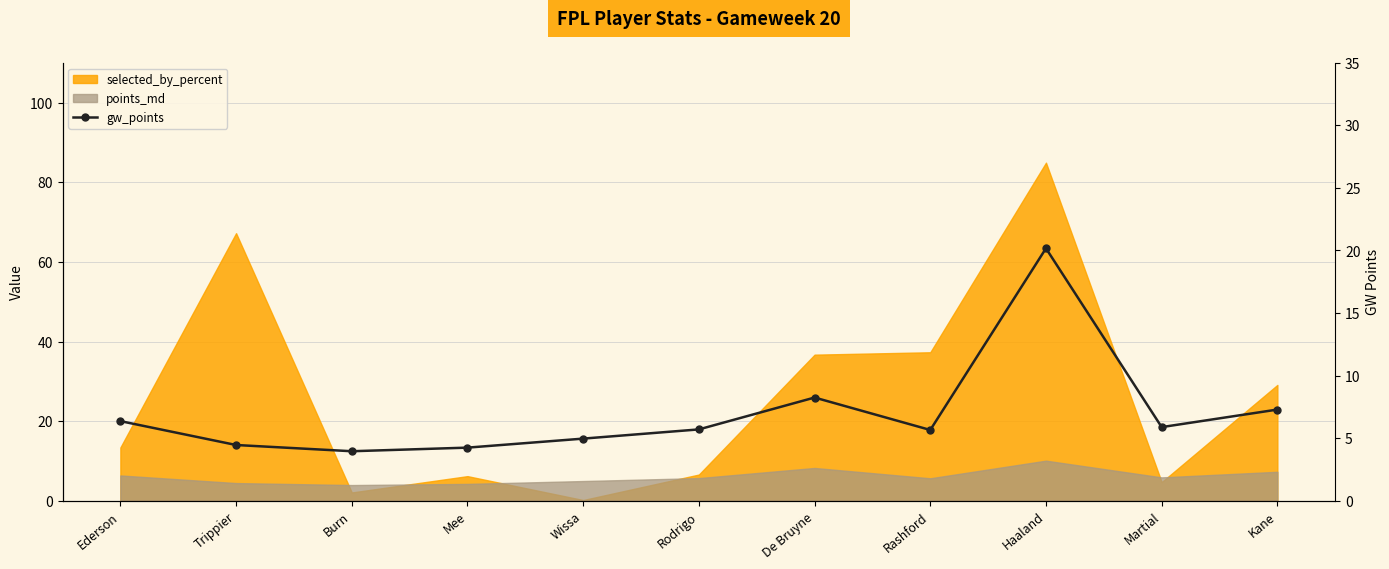

The chart shows a value of 1.5 at Kane. True or false?

False